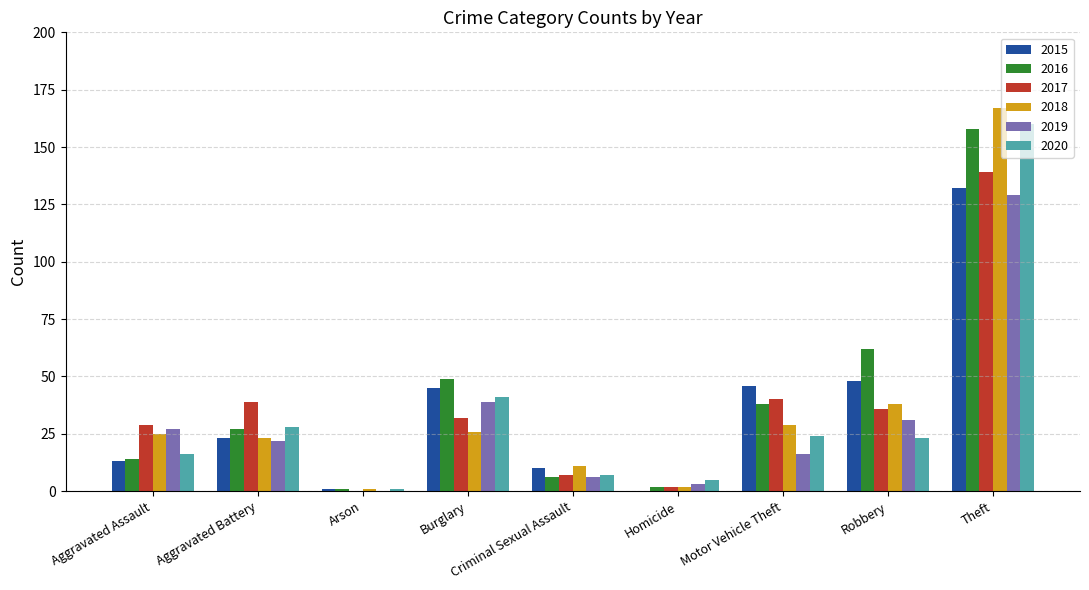

How many groups of bars are there?

9